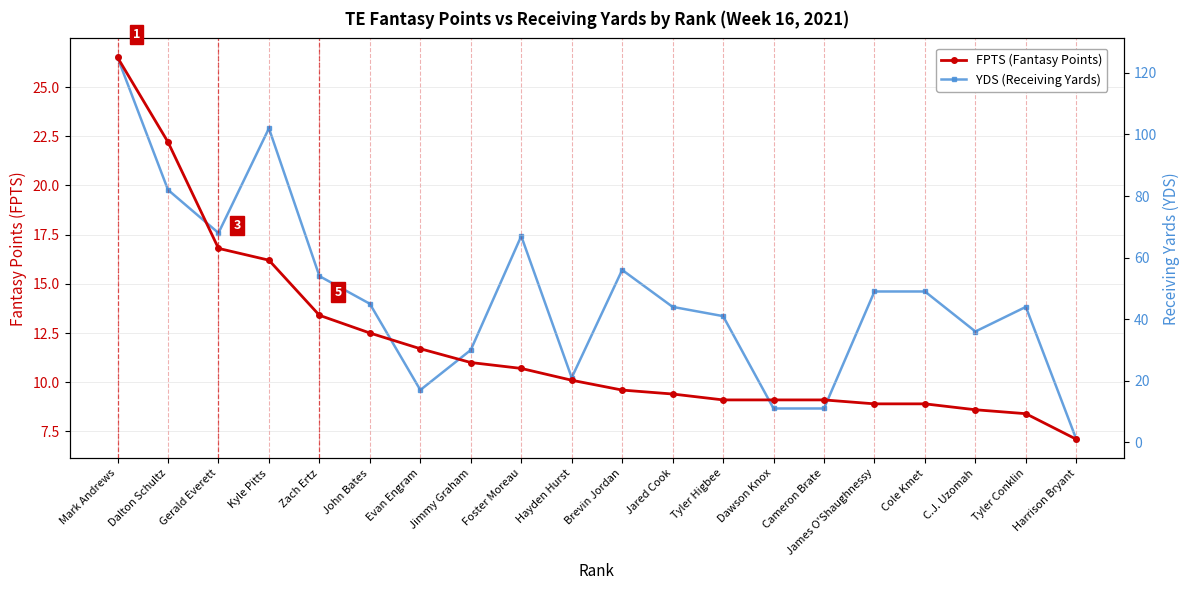

True or false: YDS (Receiving Yards) and FPTS (Fantasy Points) intersect in this chart.

True